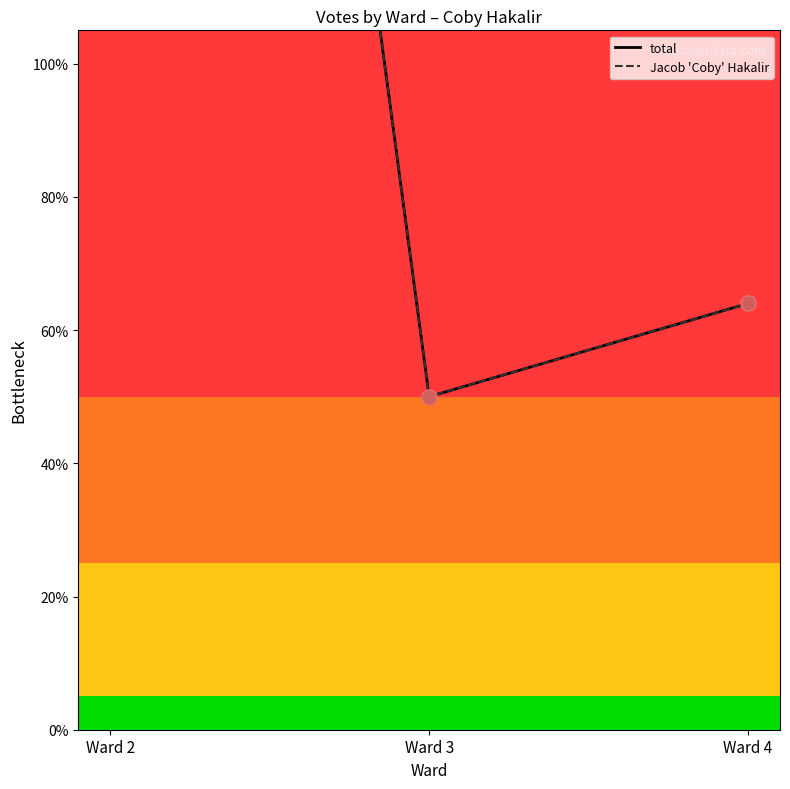

Which series has the widest spread of Y values?

total